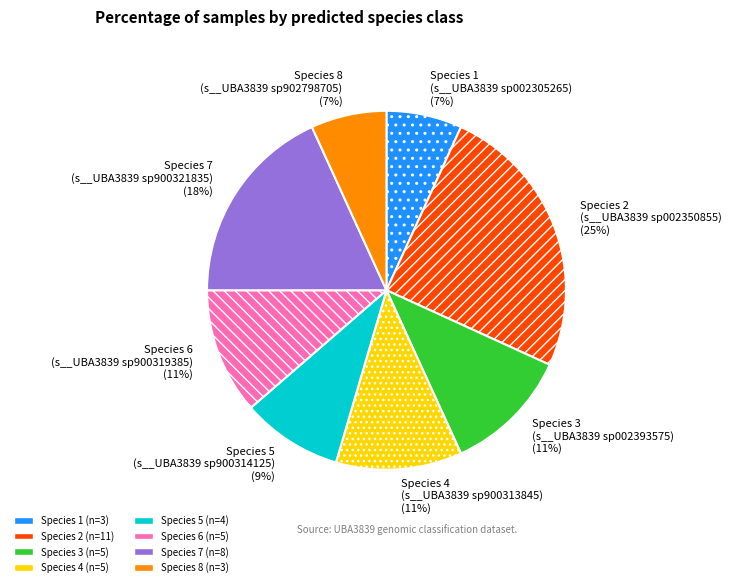

To the nearest percent, what portion does Species 1 represent?

7%